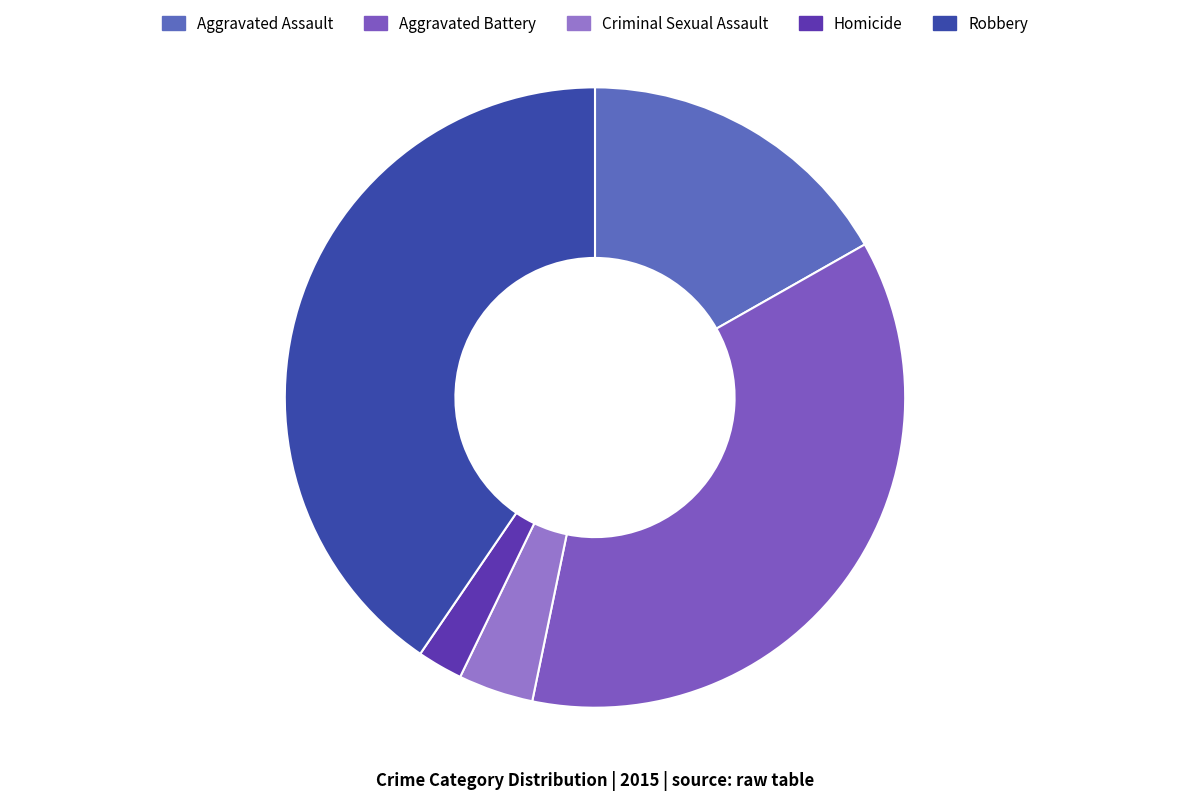

Is it true that Homicide is 2% of the pie?

True